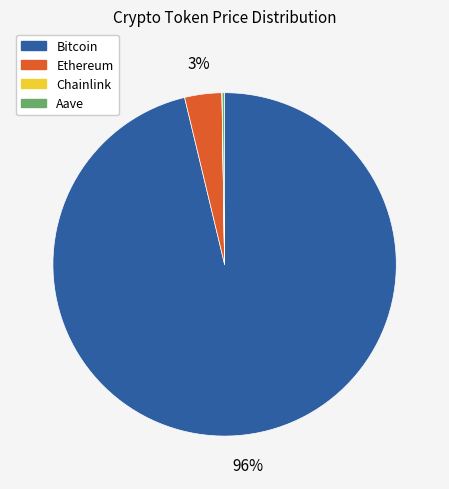

Is it true that Ethereum is 3% of the pie?

True